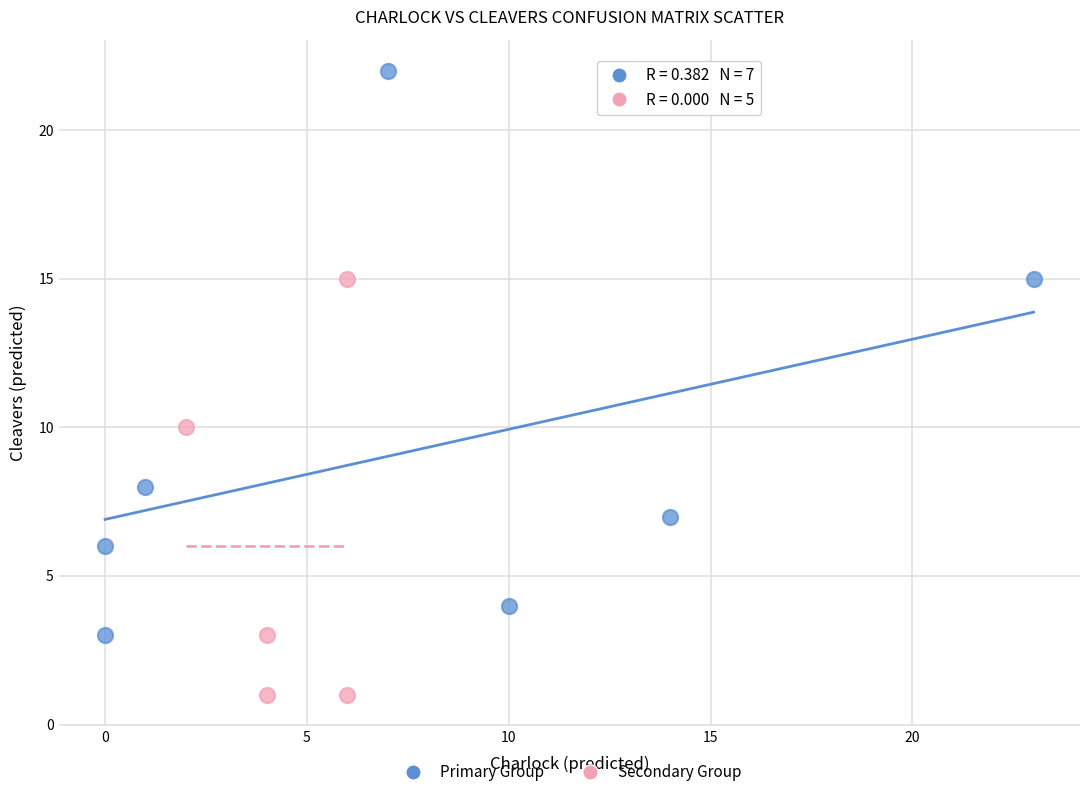

Which series reaches the minimum Y coordinate?

Secondary Group